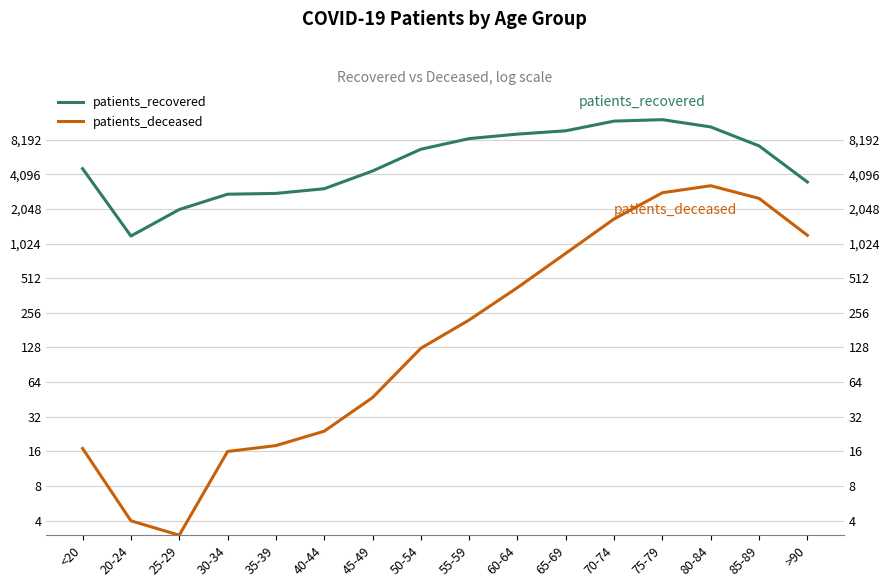

True or false: patients_recovered and patients_deceased intersect in this chart.

False